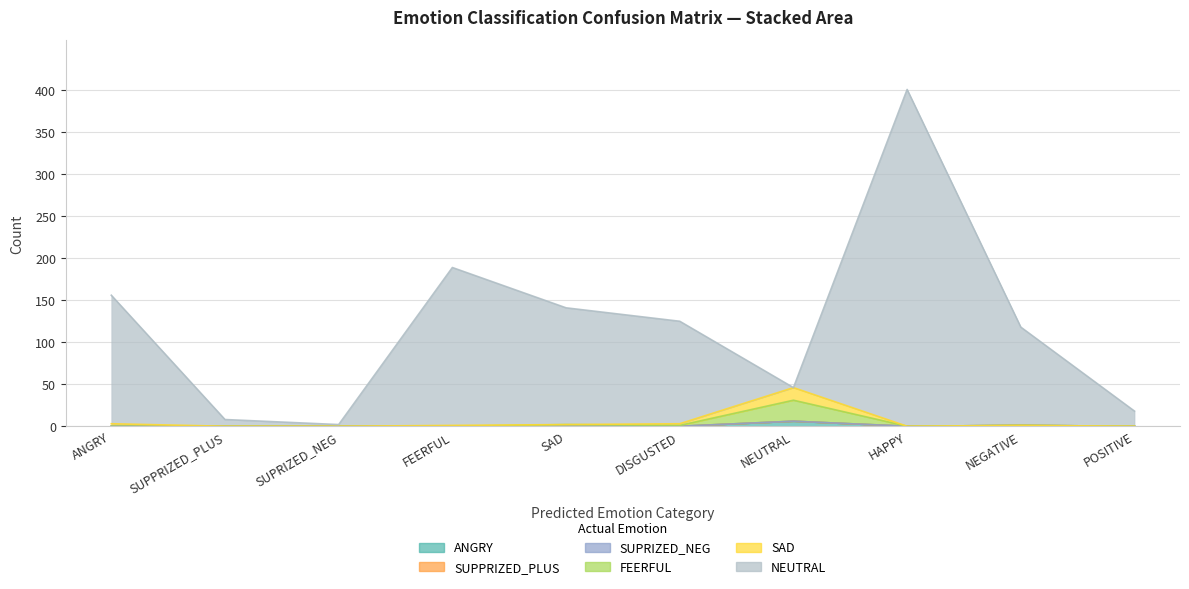

True or false: SAD_row and NEUTRAL_row intersect in this chart.

False